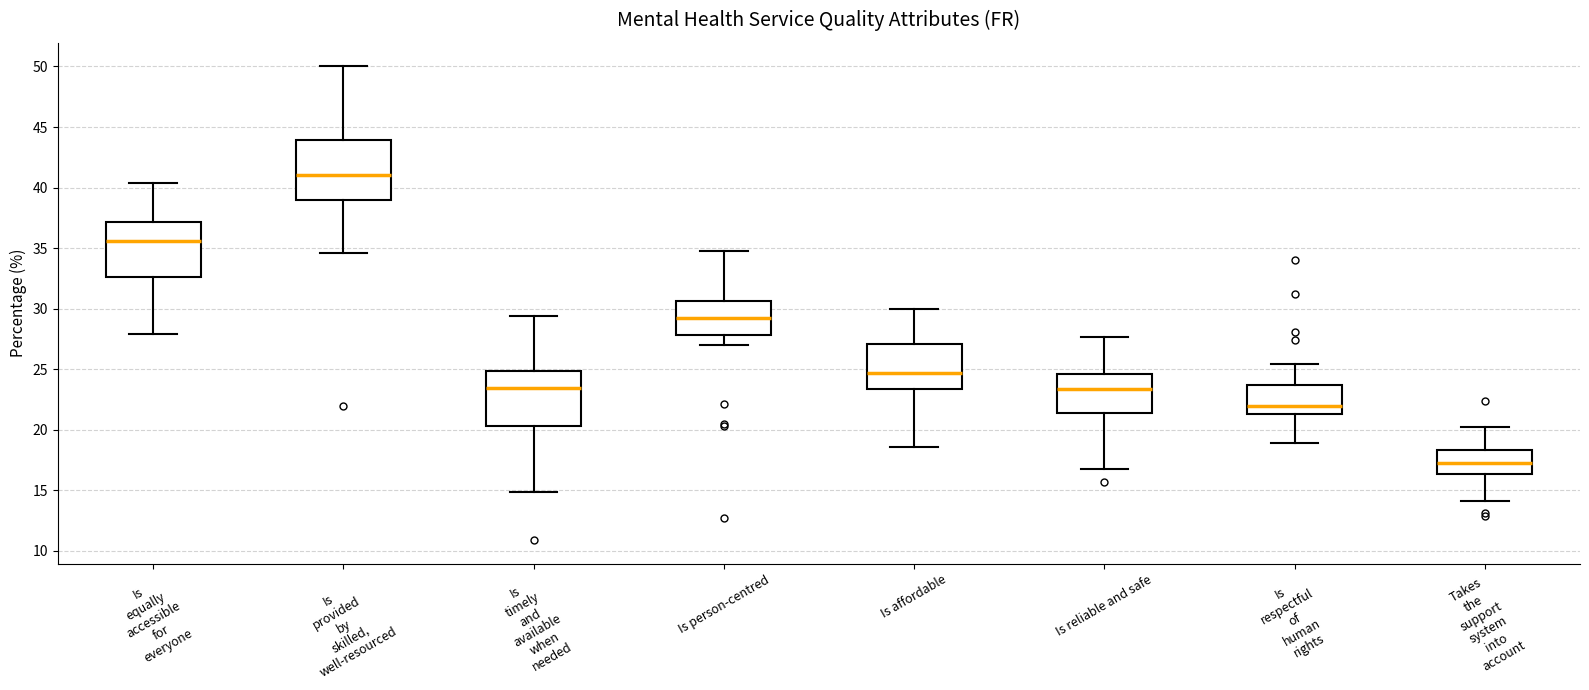

Which box's median line is the lowest?

Takes the support system into account